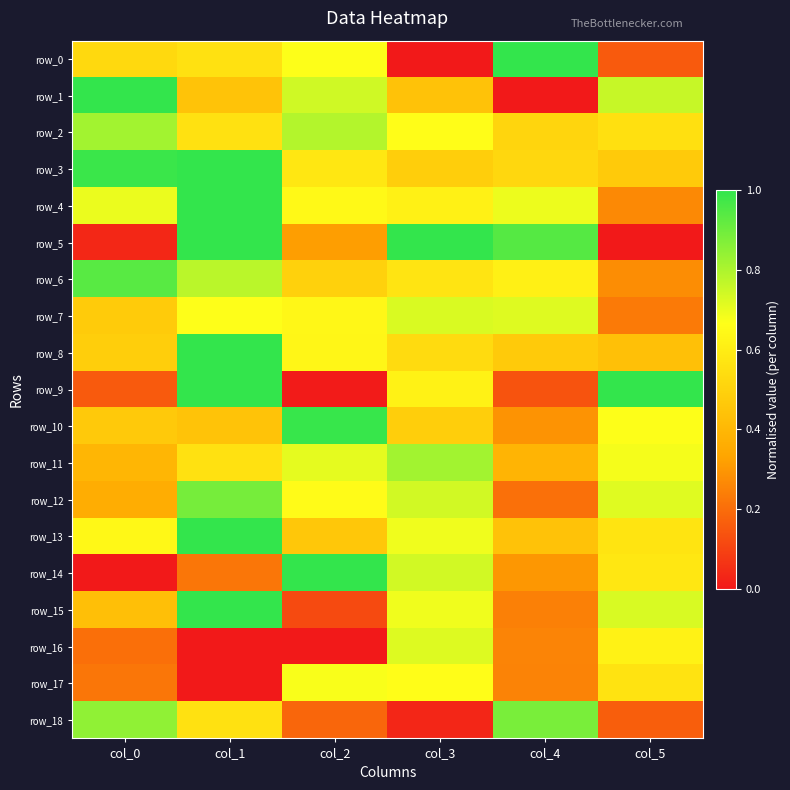

Reading left to right, what are all the values shown in this chart?

row_0: col_0=0.5	col_1=0.6	col_2=0.7	col_3=0.0	col_4=1.0	col_5=0.2
row_1: col_0=1.0	col_1=0.4	col_2=0.7	col_3=0.4	col_4=0.0	col_5=0.8
row_2: col_0=0.8	col_1=0.6	col_2=0.8	col_3=0.7	col_4=0.5	col_5=0.6
row_3: col_0=1.0	col_1=1.0	col_2=0.6	col_3=0.5	col_4=0.5	col_5=0.5
row_4: col_0=0.7	col_1=1.0	col_2=0.6	col_3=0.6	col_4=0.7	col_5=0.3
row_5: col_0=0.0	col_1=1.0	col_2=0.3	col_3=1.0	col_4=0.9	col_5=0.0
row_6: col_0=0.9	col_1=0.8	col_2=0.5	col_3=0.6	col_4=0.6	col_5=0.3
row_7: col_0=0.5	col_1=0.7	col_2=0.6	col_3=0.7	col_4=0.7	col_5=0.2
row_8: col_0=0.5	col_1=1.0	col_2=0.6	col_3=0.5	col_4=0.5	col_5=0.4
row_9: col_0=0.2	col_1=1.0	col_2=0.0	col_3=0.6	col_4=0.1	col_5=1.0
row_10: col_0=0.5	col_1=0.4	col_2=1.0	col_3=0.5	col_4=0.3	col_5=0.7
row_11: col_0=0.4	col_1=0.6	col_2=0.7	col_3=0.8	col_4=0.4	col_5=0.7
row_12: col_0=0.4	col_1=0.9	col_2=0.7	col_3=0.7	col_4=0.2	col_5=0.7
row_13: col_0=0.6	col_1=1.0	col_2=0.5	col_3=0.7	col_4=0.4	col_5=0.6
row_14: col_0=0.0	col_1=0.2	col_2=1.0	col_3=0.7	col_4=0.3	col_5=0.6
row_15: col_0=0.4	col_1=1.0	col_2=0.1	col_3=0.7	col_4=0.2	col_5=0.7
row_16: col_0=0.2	col_1=0.0	col_2=0.0	col_3=0.7	col_4=0.3	col_5=0.6
row_17: col_0=0.2	col_1=0.0	col_2=0.7	col_3=0.7	col_4=0.3	col_5=0.6
row_18: col_0=0.8	col_1=0.6	col_2=0.2	col_3=0.0	col_4=0.9	col_5=0.2